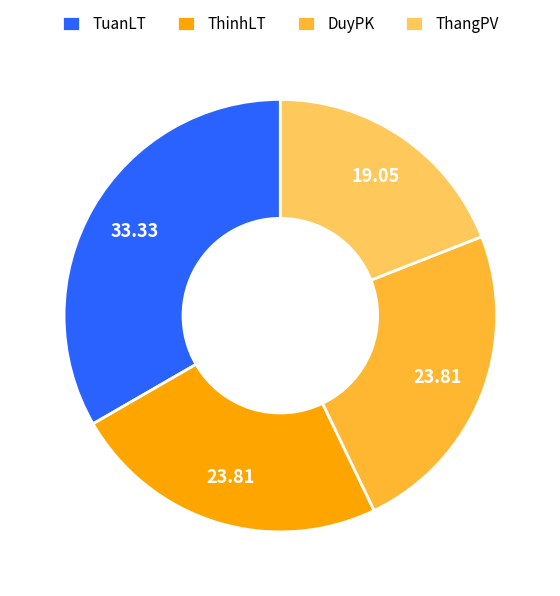

Is there any slice that represents more than half of the pie?

No